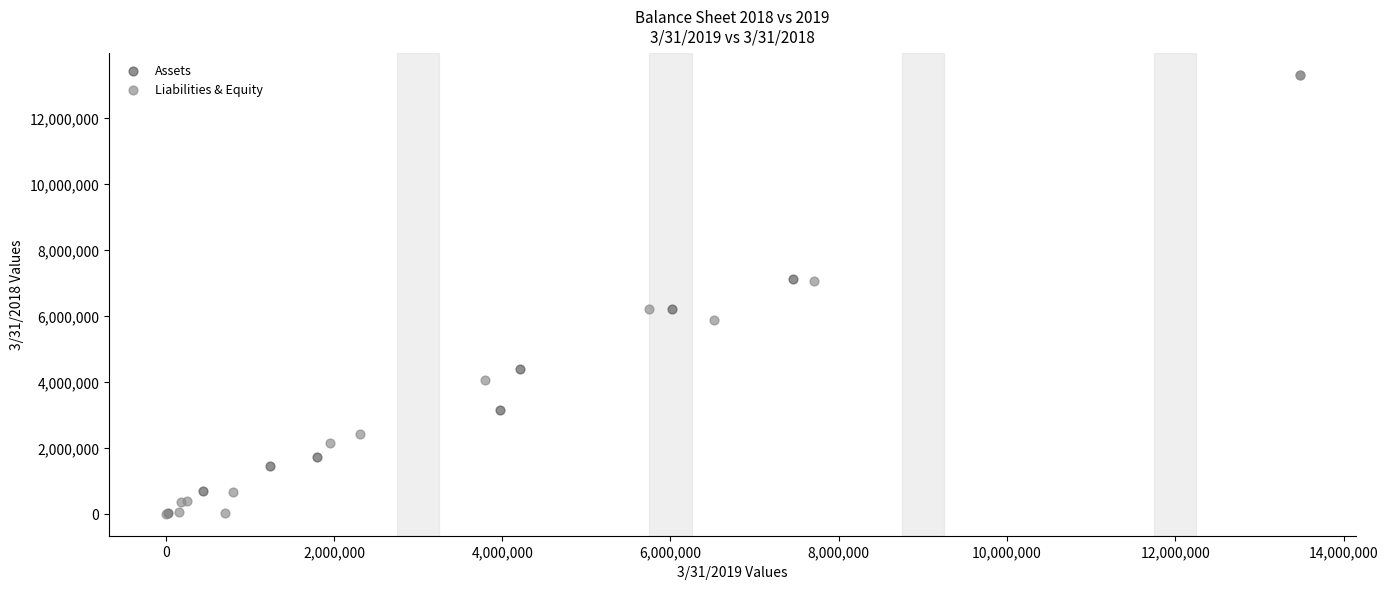

Which series contains the highest Y value?

Liabilities & Equity